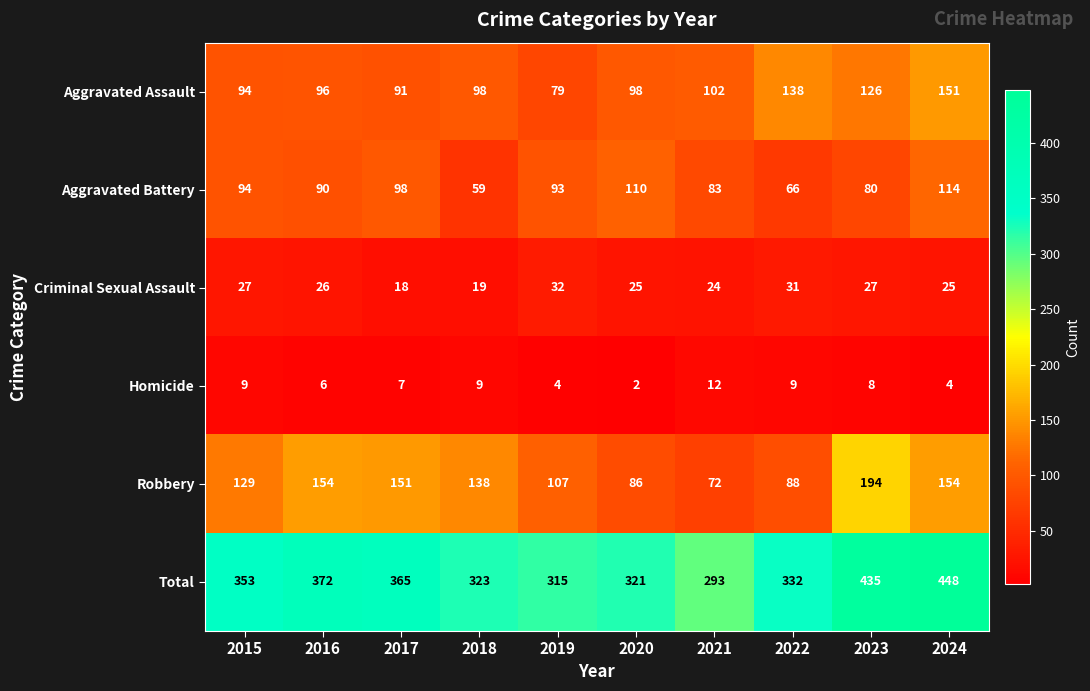

At which label does Robbery first exceed 138?

2016